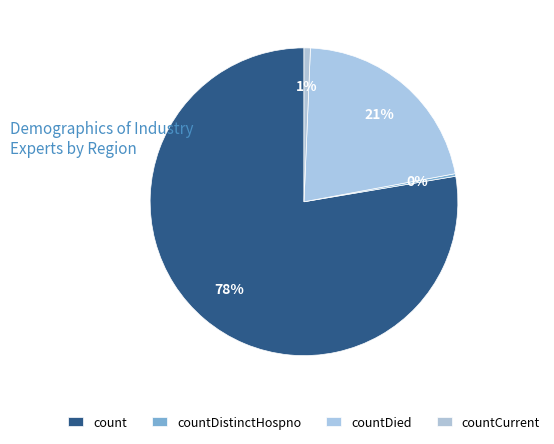

What is the majority slice?

count